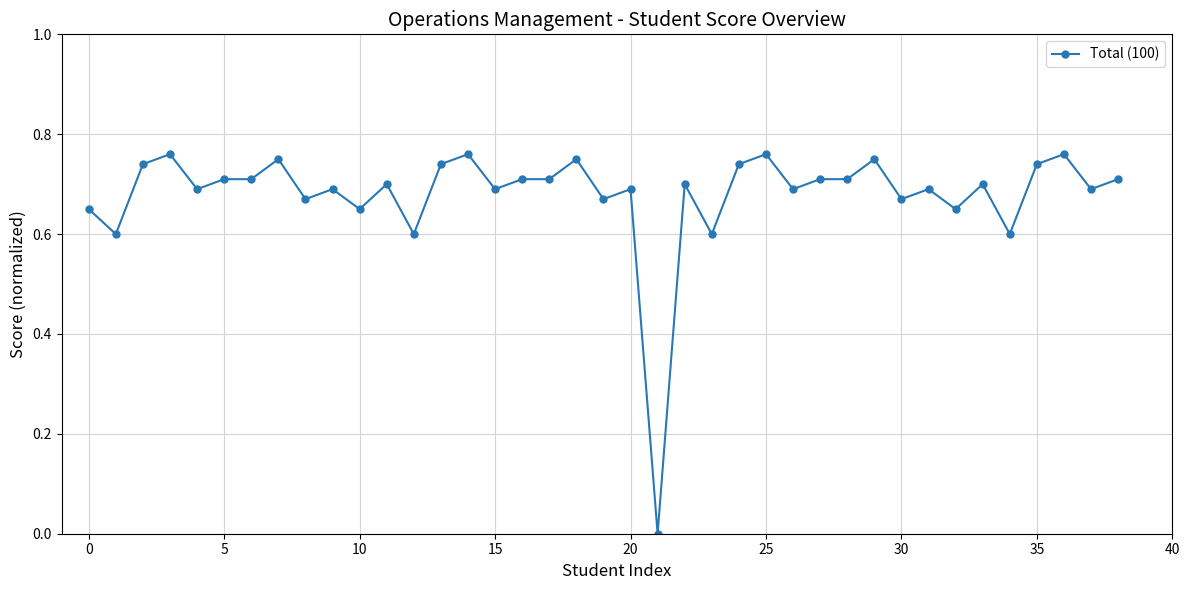

True or false: the data has more than 0 interior local peaks.

True